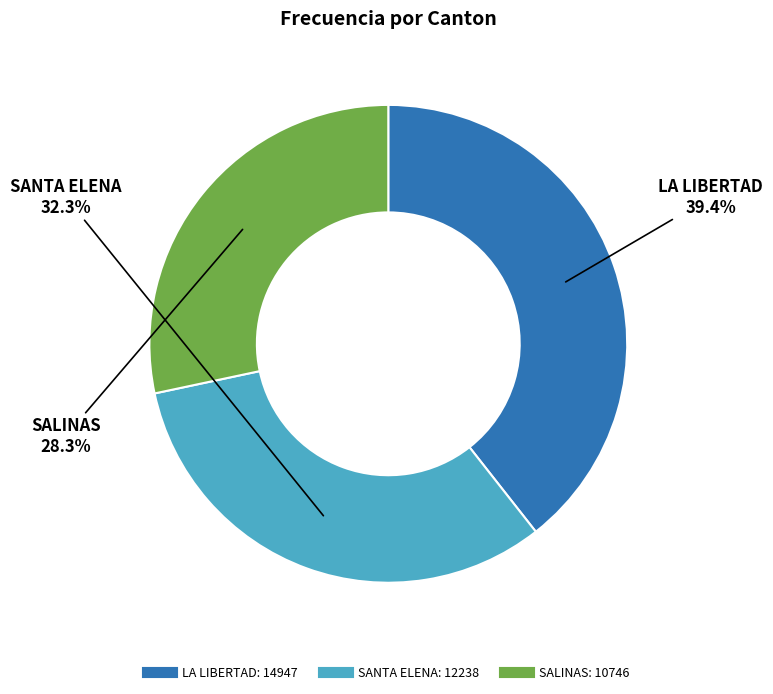

What is the smallest slice in the pie chart?

SALINAS